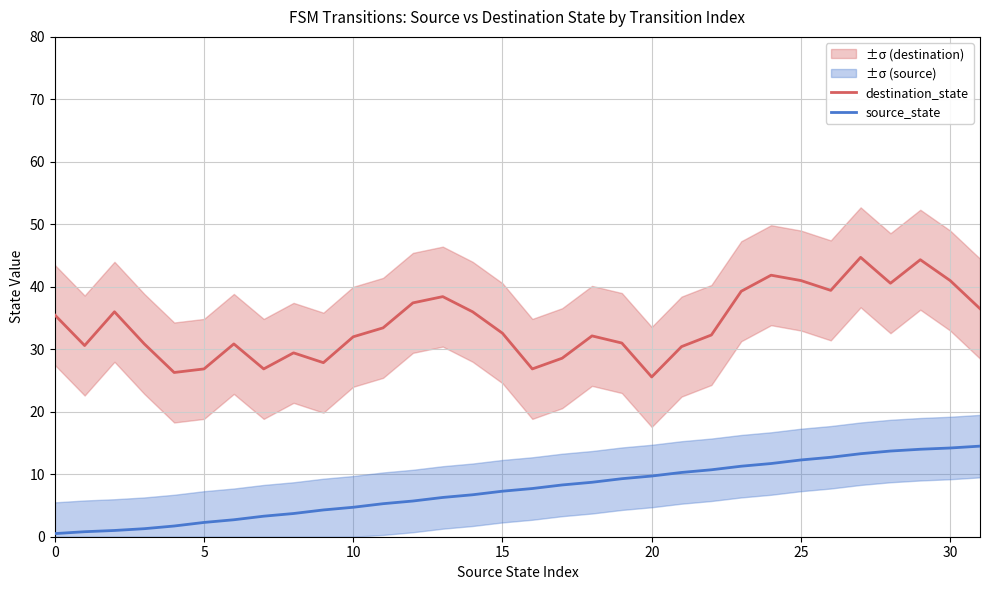

Which series has the largest total across all categories?

destination_state